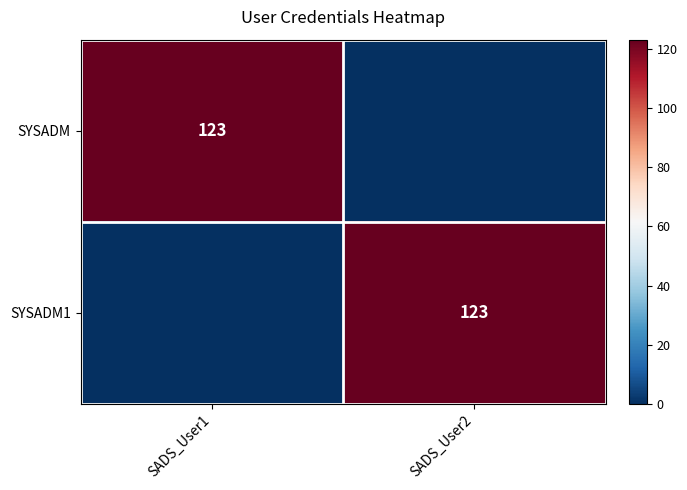

True or false: SYSADM has a value of 220 at SADS_User1.

False